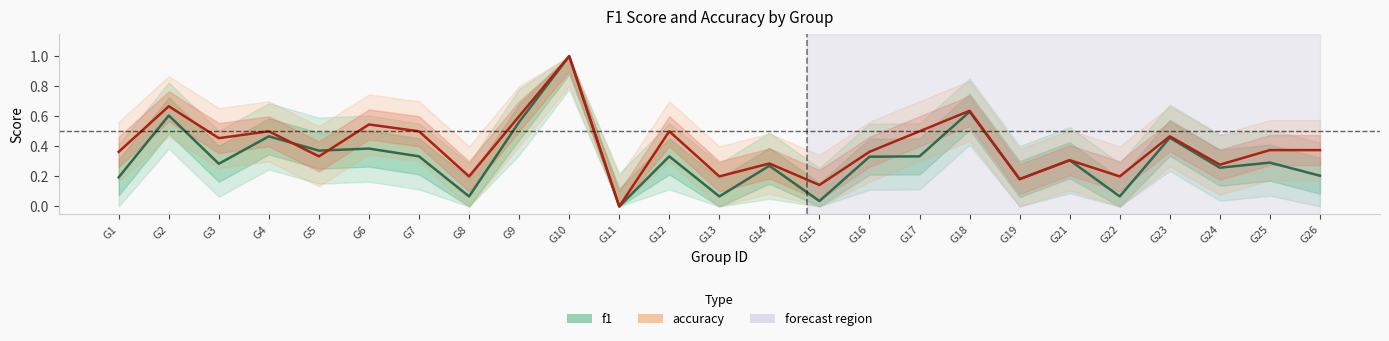

Reading left to right, extract all data points from this chart.

f1: 0.2	0.6	0.3	0.5	0.4	0.4	0.3	0.1	0.6	1.0	0.0	0.3	0.1	0.3	0.0	0.3	0.3	0.6	0.2	0.3	0.1	0.5	0.3	0.3	0.2
accuracy: 0.4	0.7	0.5	0.5	0.3	0.5	0.5	0.2	0.6	1.0	0.0	0.5	0.2	0.3	0.1	0.4	0.5	0.6	0.2	0.3	0.2	0.5	0.3	0.4	0.4